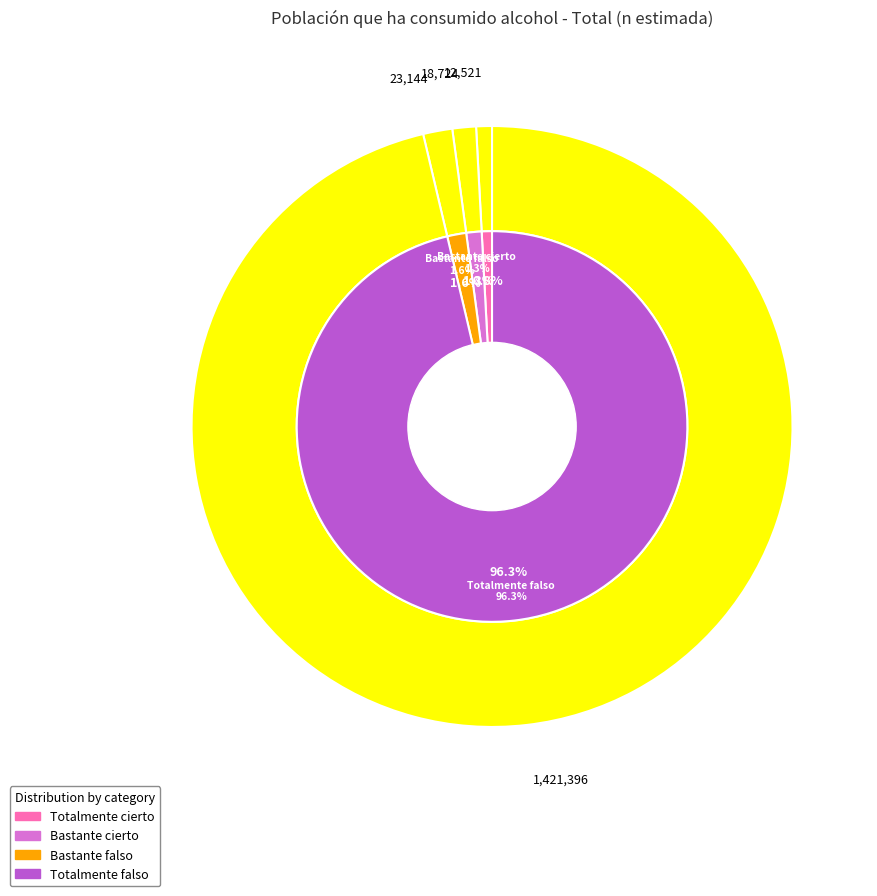

True or false: Totalmente falso accounts for 99% of the total.

False